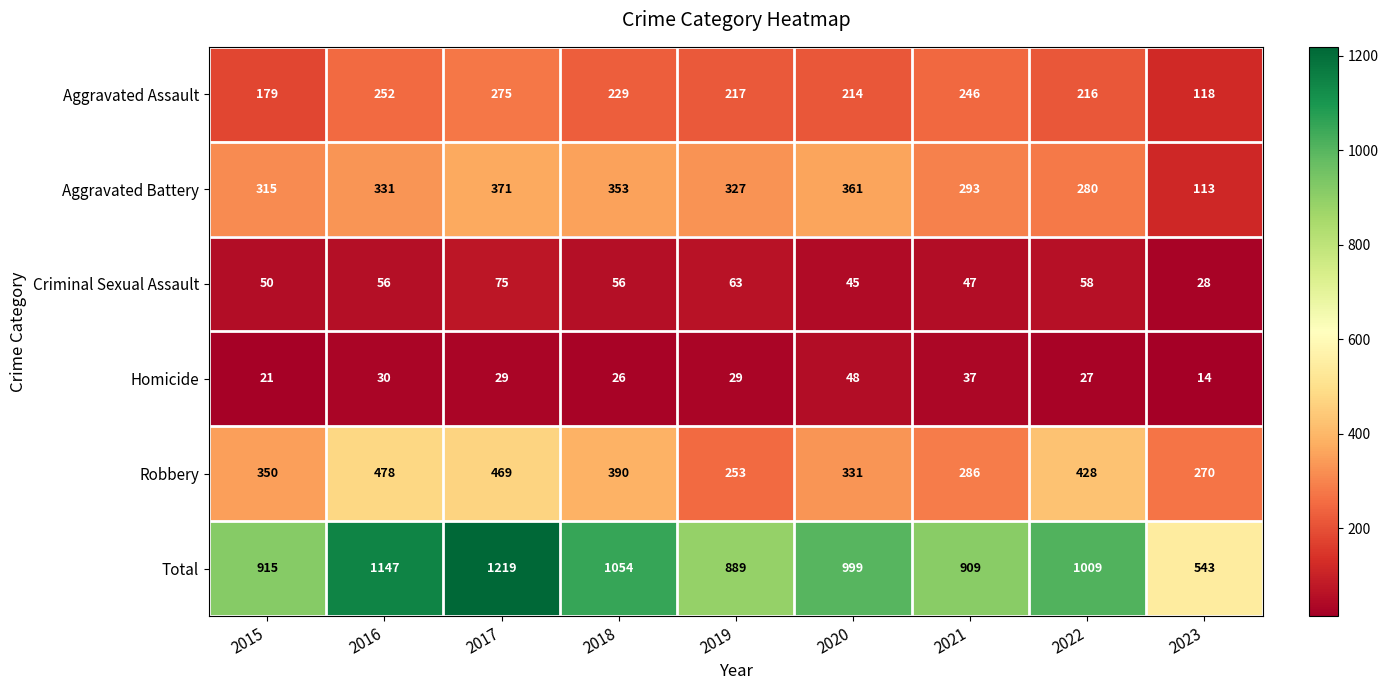

The value of Robbery at 2019 is 253. True or false?

True